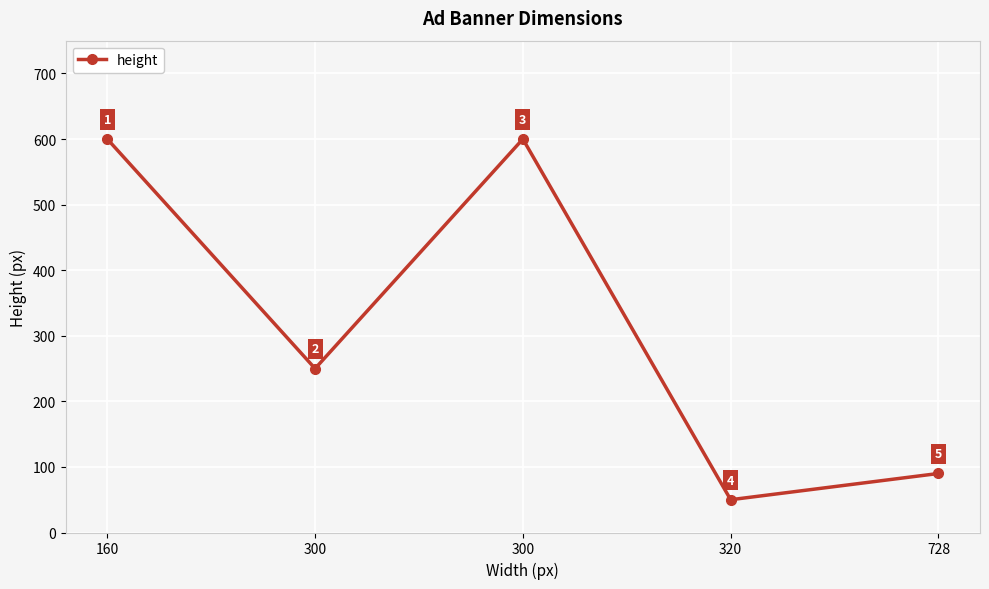

Does the chart have visible grid lines?

Yes